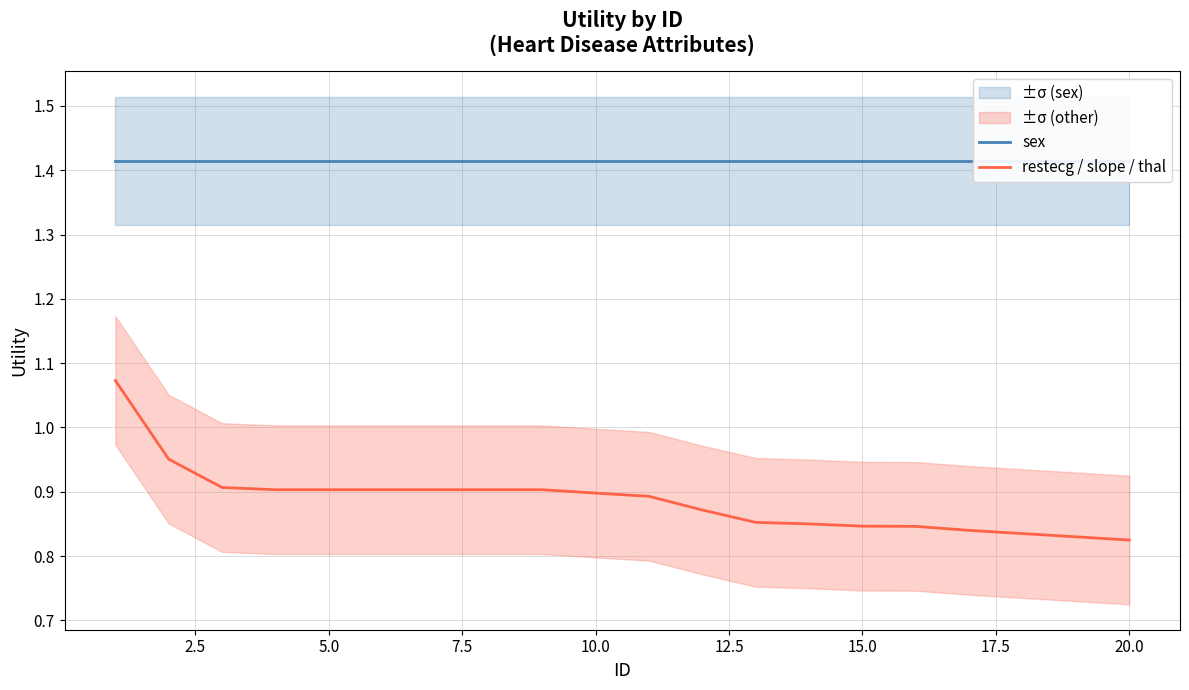

The sex series shows 0.8 at 20.0. True or false?

False